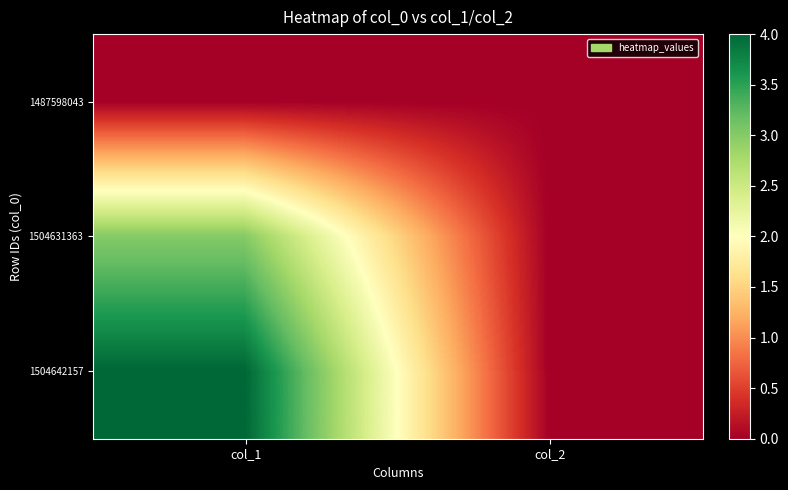

List the series in order of their peak value, highest first.

1504642157, 1504631363, 1487598043